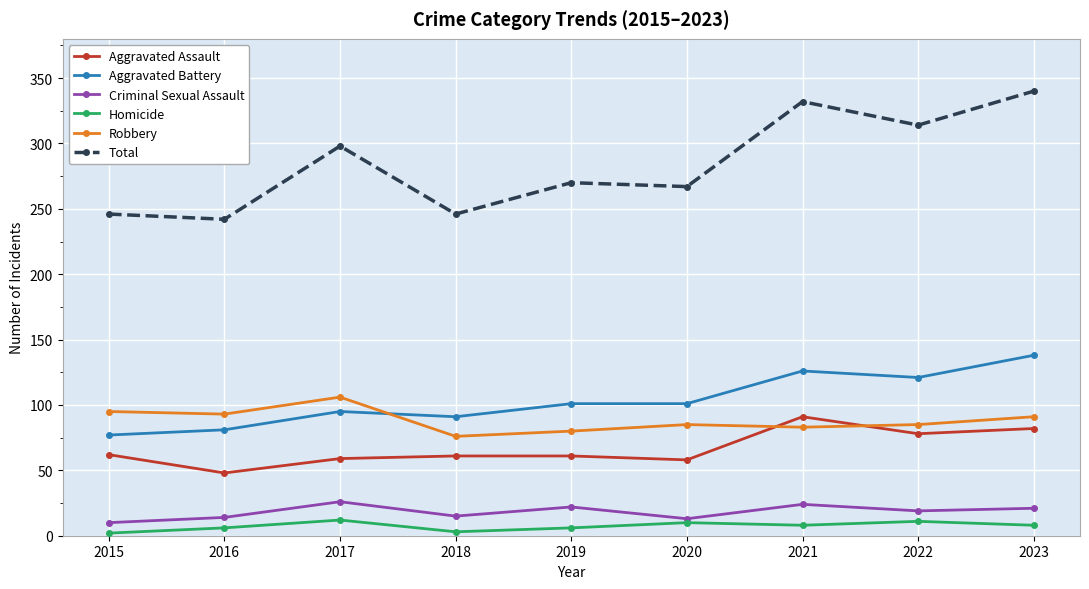

Does the chart display data point markers on the line(s)?

Yes